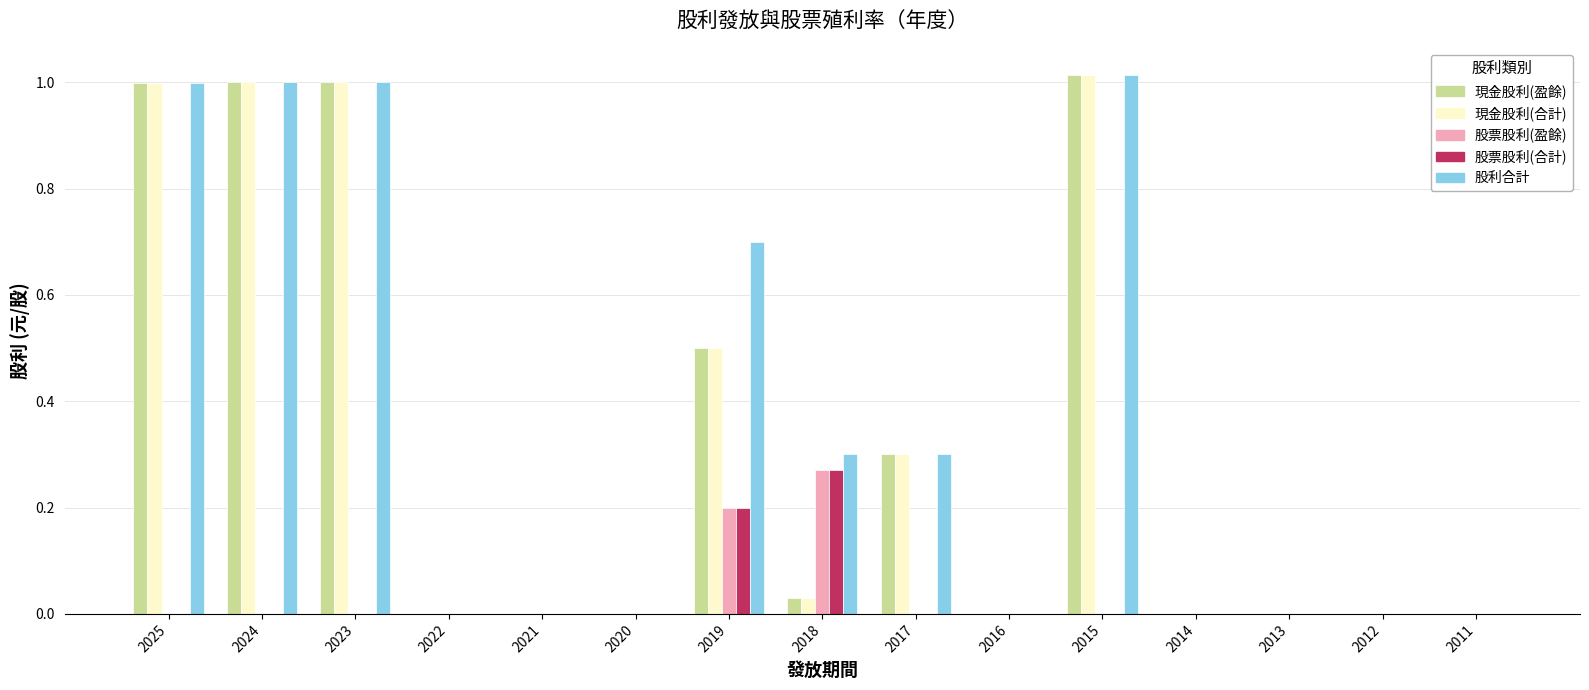

Which series changed the most between 2019 and 2017?

股利合計